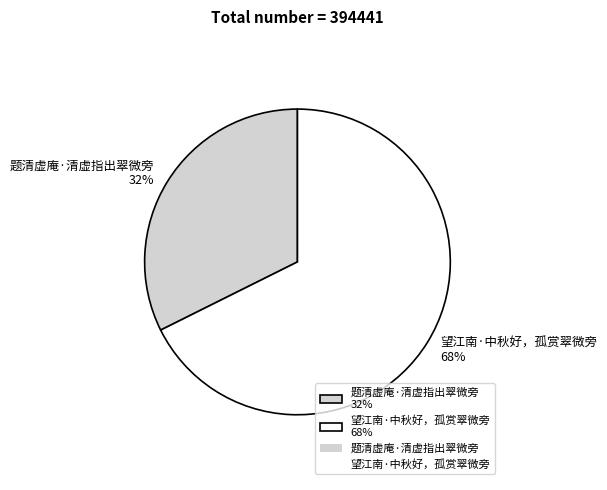

True or false: 望江南·中秋好，孤赏翠微旁 accounts for 77% of the total.

False